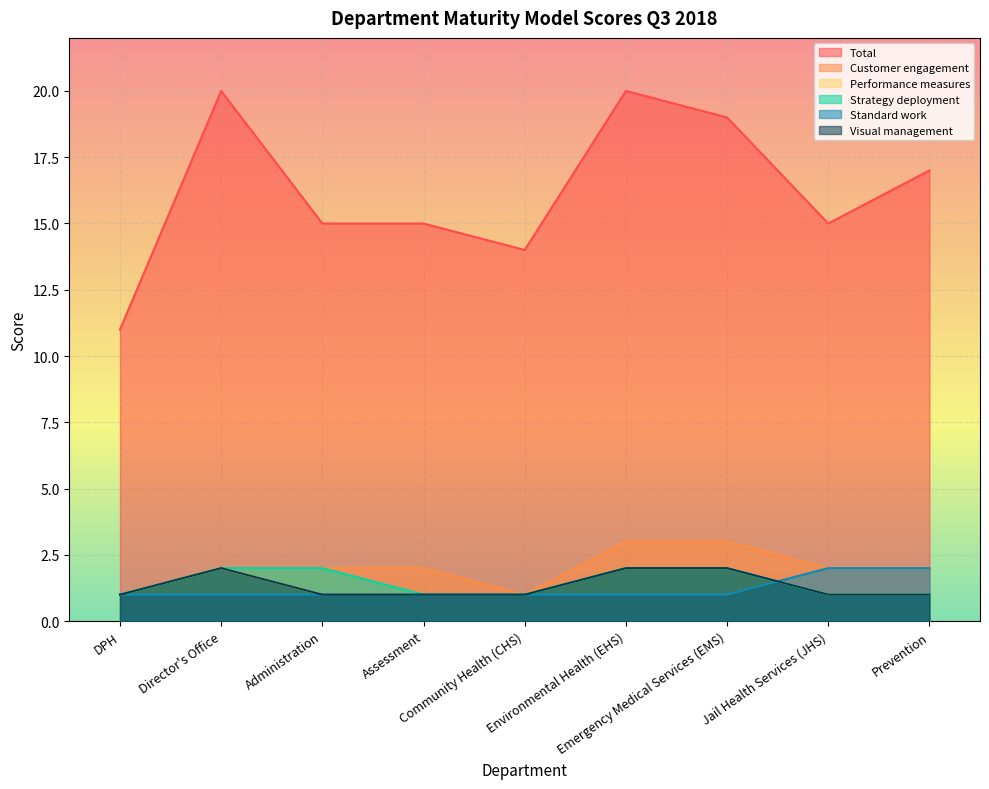

What is the difference between the maximum and minimum values in the Customer engagement series?

2